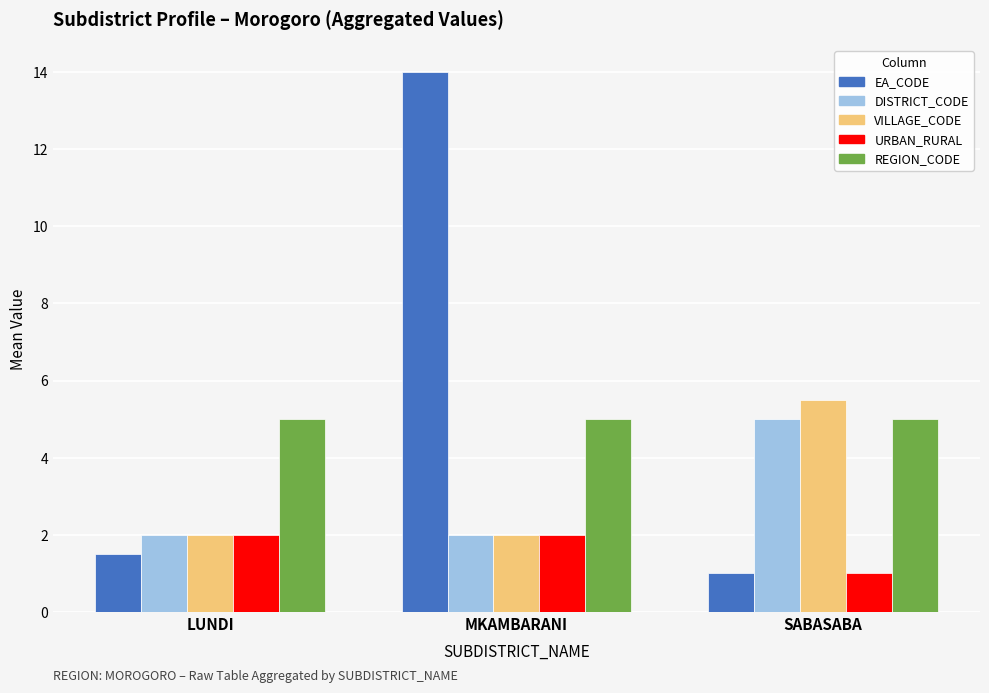

At which category is the sum across all series the highest?

MKAMBARANI